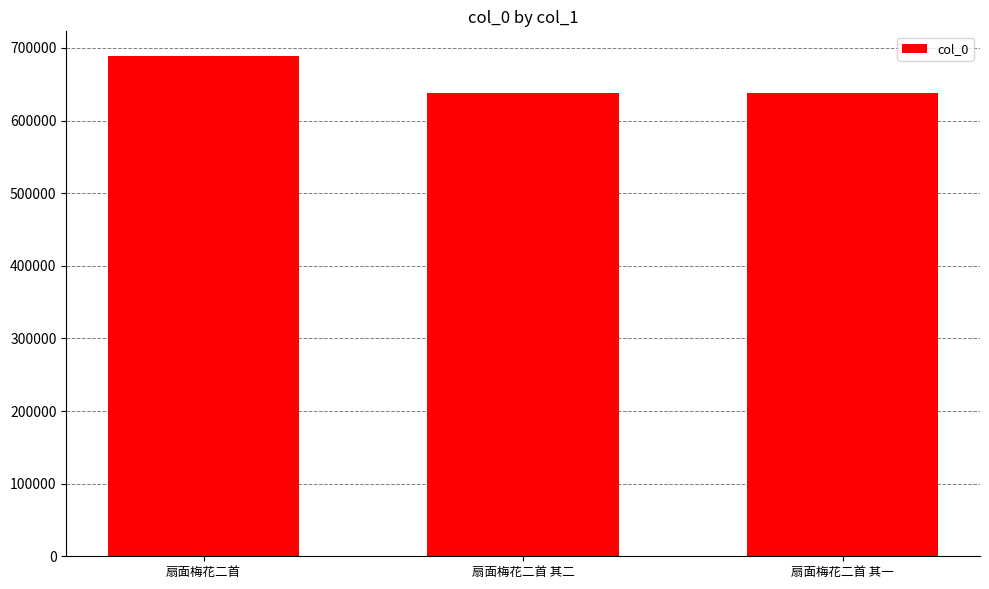

What is the label of the 3rd bar from the right?

扇面梅花二首